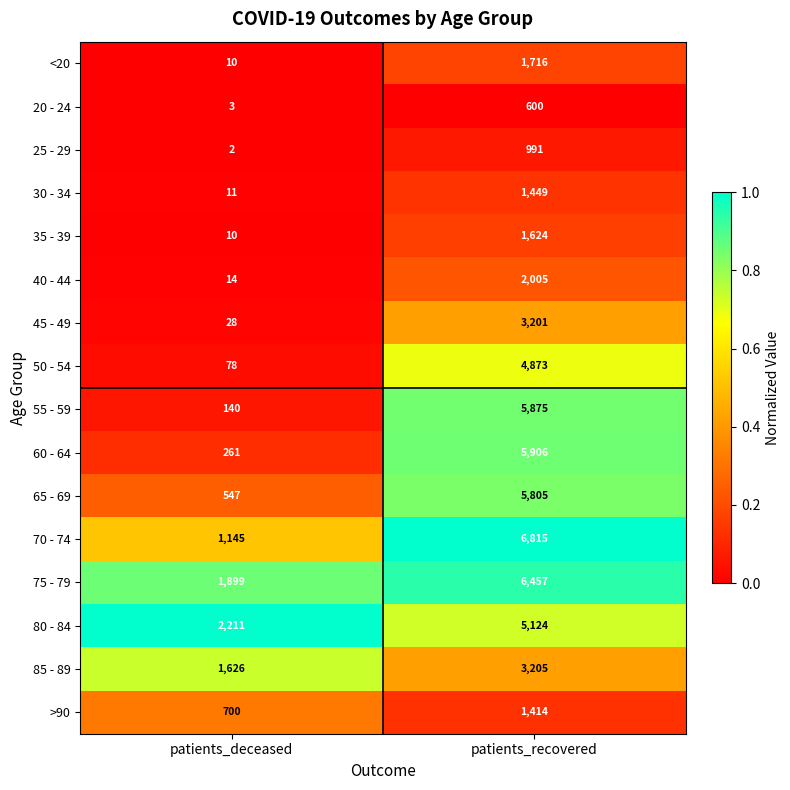

Which label corresponds to the largest value in the chart?

patients_recovered